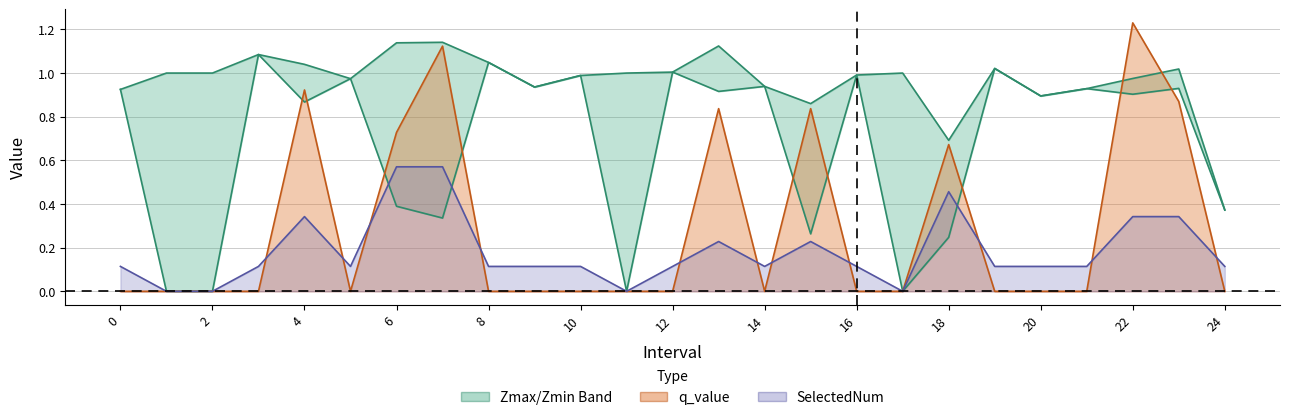

True or false: SelectedNum line has a value of 0.3 at 22.

True